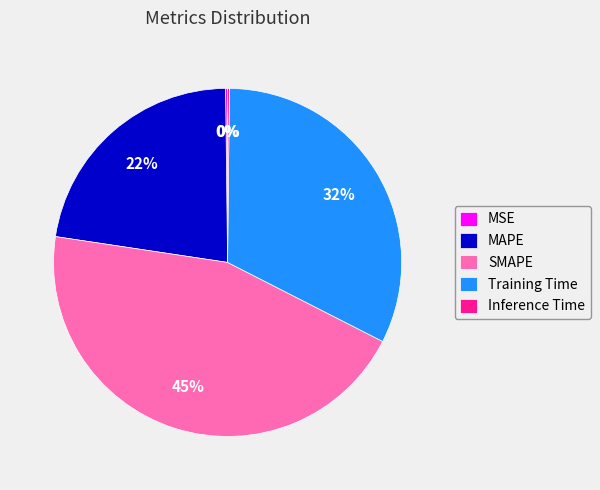

To the nearest percent, what is the average slice percentage?

20%